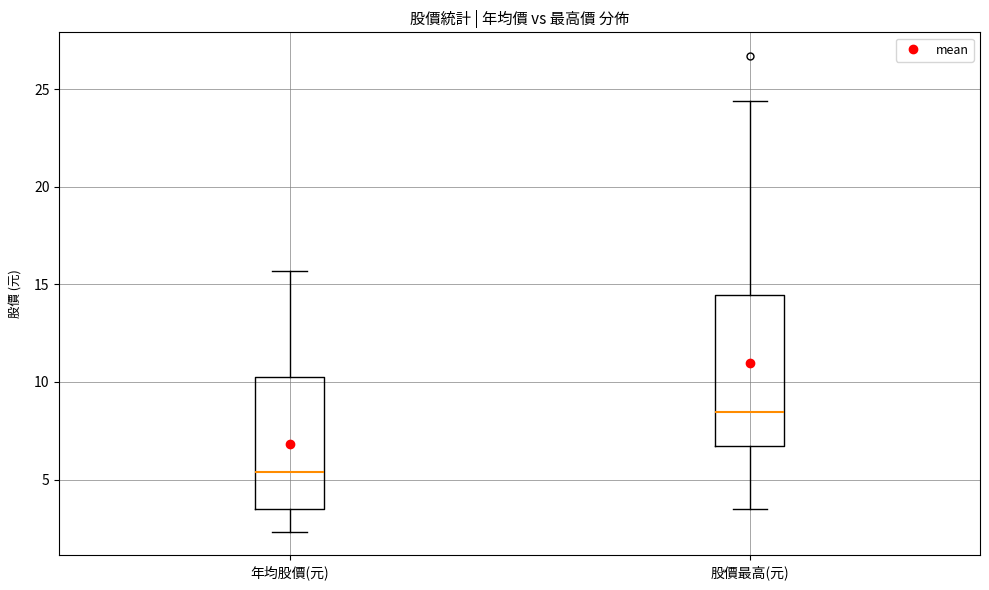

Reading left to right, read every box against the y-axis: the position of its median line, the range the box covers, and the ends of its whiskers. The values are not printed on the chart, so give them approximately, as read against the axis.

年均股價(元): median 5.5, box 3.5 to 10.5, whiskers 2.5 to 15.5
股價最高(元): median 8.5, box 6.5 to 14.5, whiskers 3.5 to 24.5